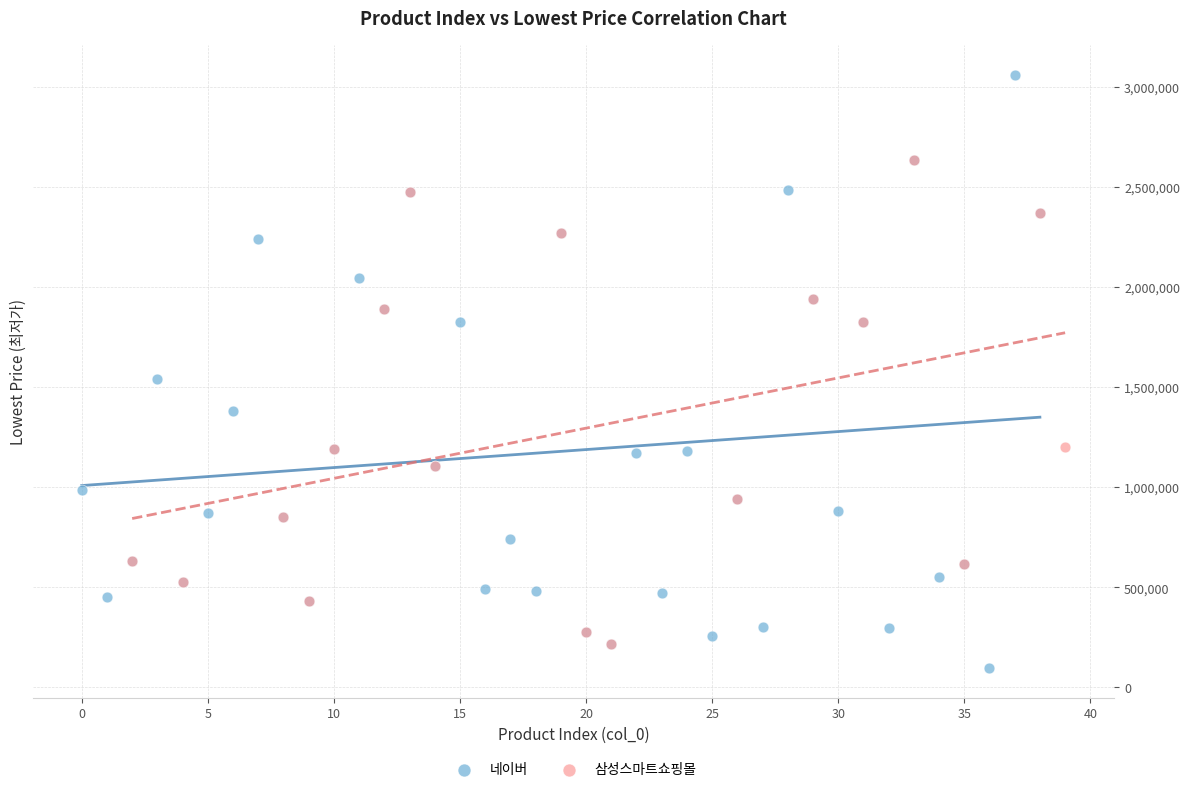

Which series has the widest spread of Y values?

네이버